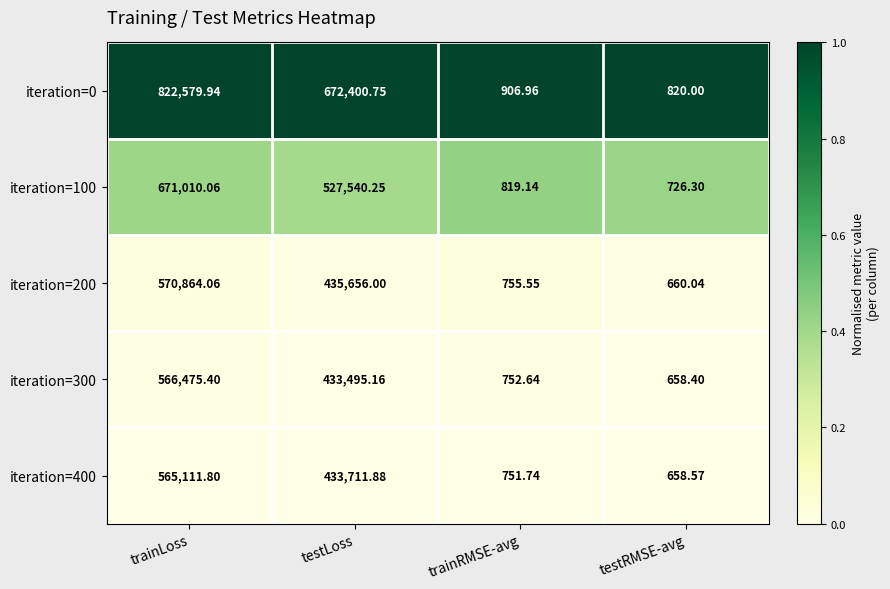

At which category does the chart reach its peak across all series?

trainLoss